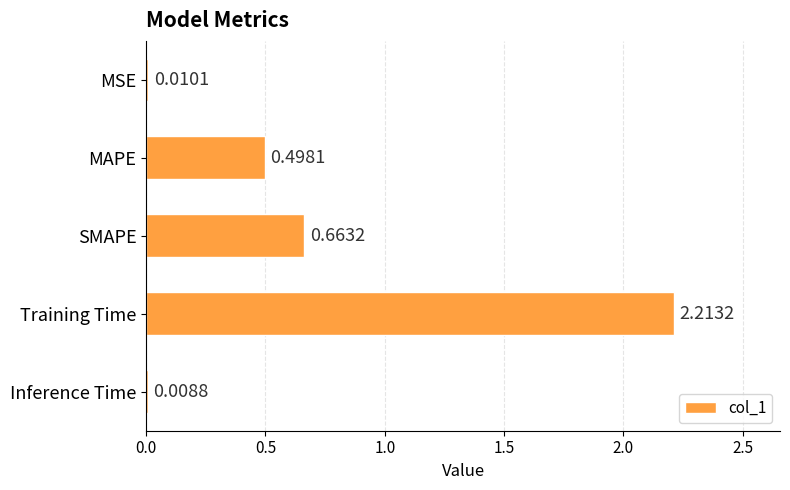

Rank the categories by value from lowest to highest.

Inference Time, MSE, MAPE, SMAPE, Training Time